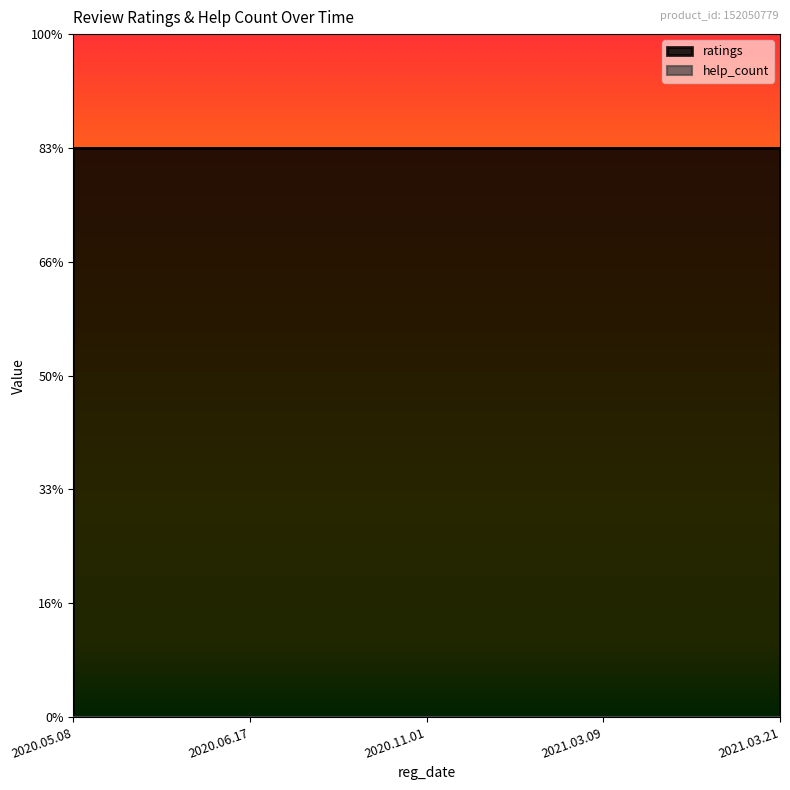

True or false: ratings and help_count cross at least once.

False